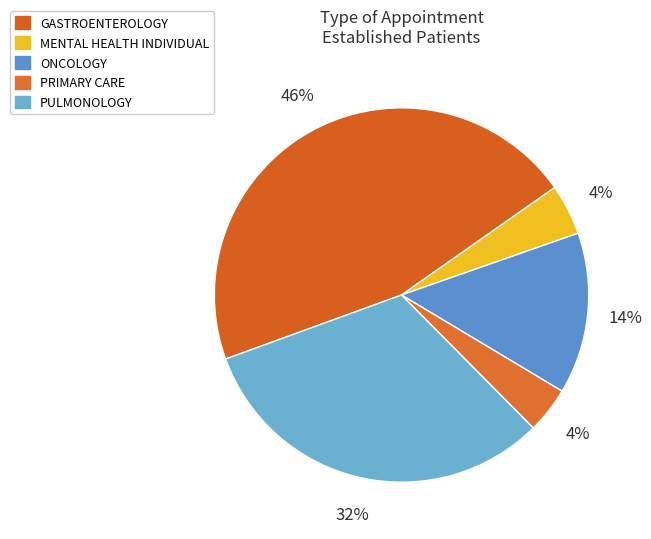

To the nearest percent, what is the average slice percentage?

20%